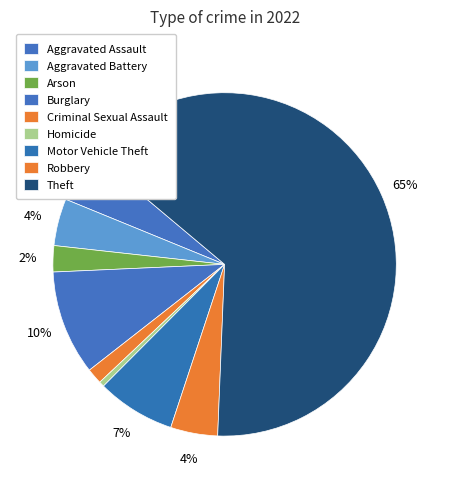

What is the change in value from Arson to Criminal Sexual Assault?

-2